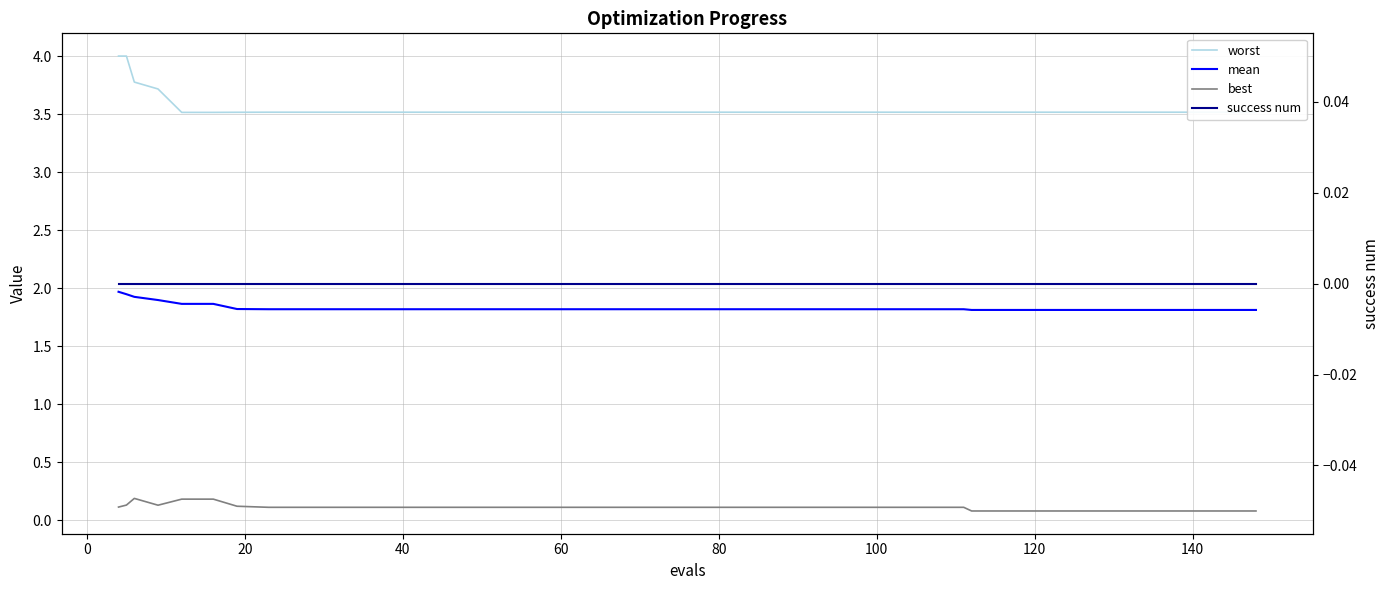

Rank the series at 80 from lowest to highest value.

success num, best, mean, worst